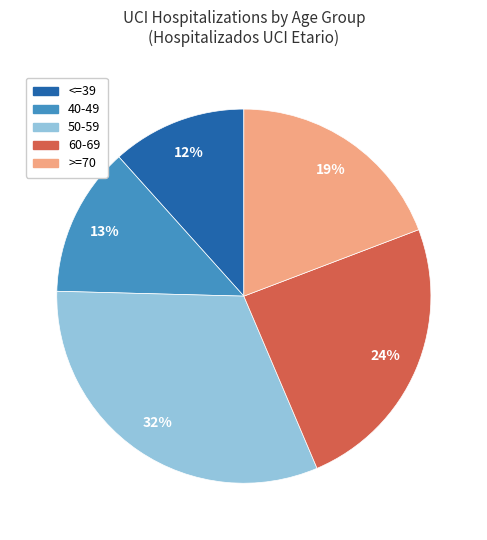

Rank the categories by value from lowest to highest.

<=39, 40-49, >=70, 60-69, 50-59